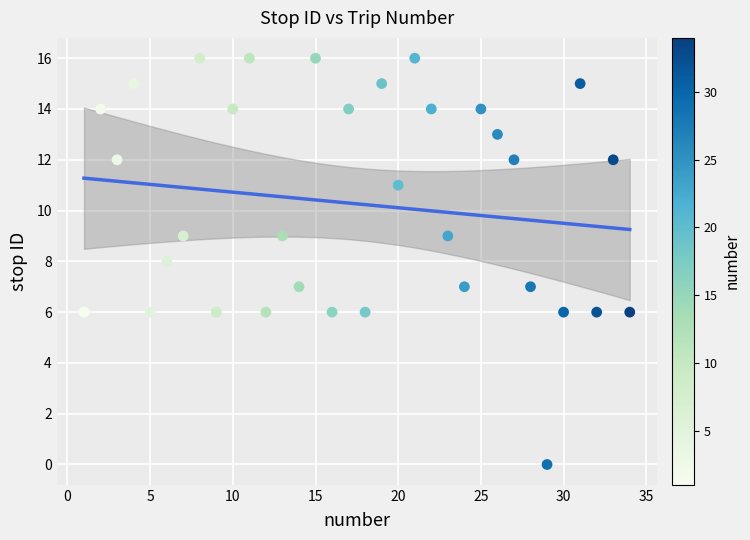

What is the range of Y values (max minus min)?

16